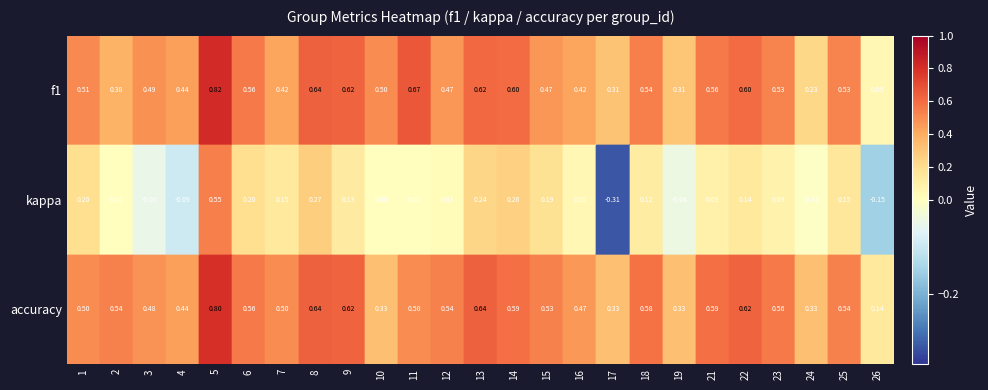

How many distinct data groups are displayed?

3